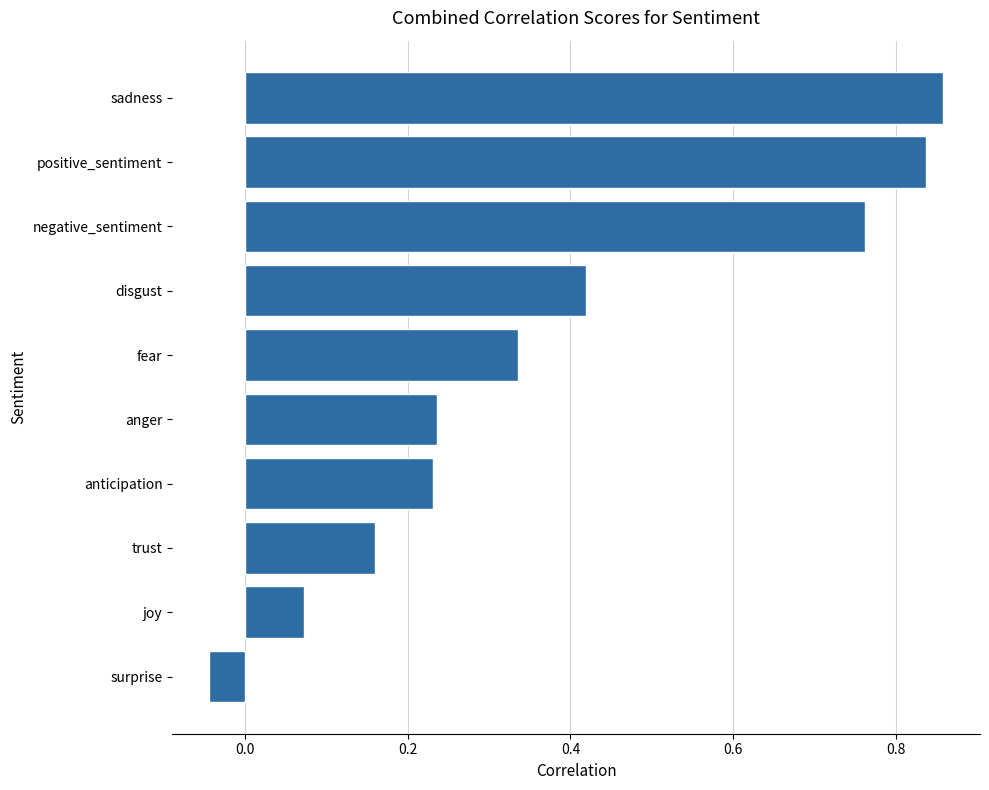

The chart shows a value of 0.2 at fear. True or false?

False